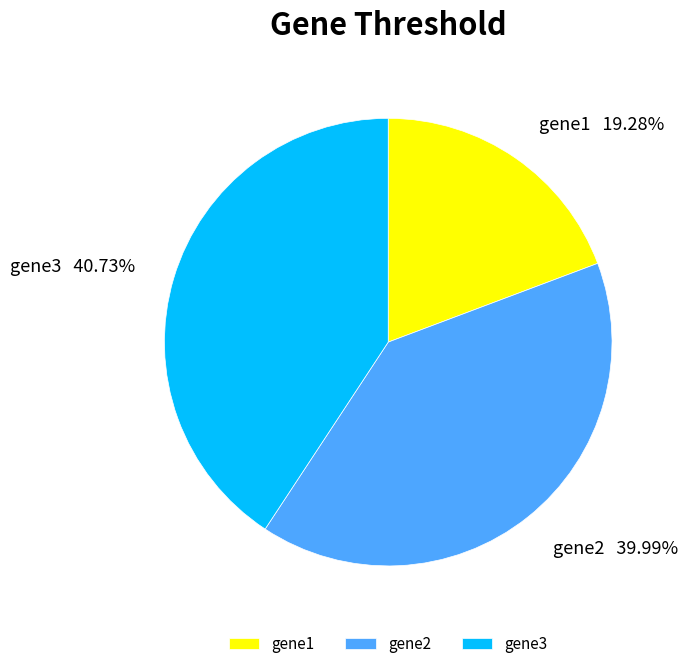

How many slices are in this pie chart?

3